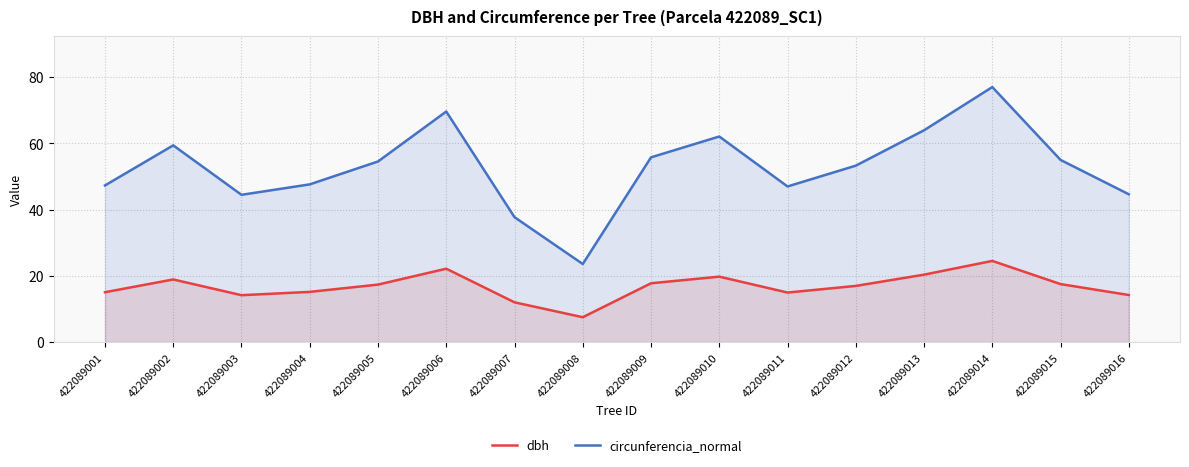

Where does the circunferencia_normal series first go above 54?

422089002